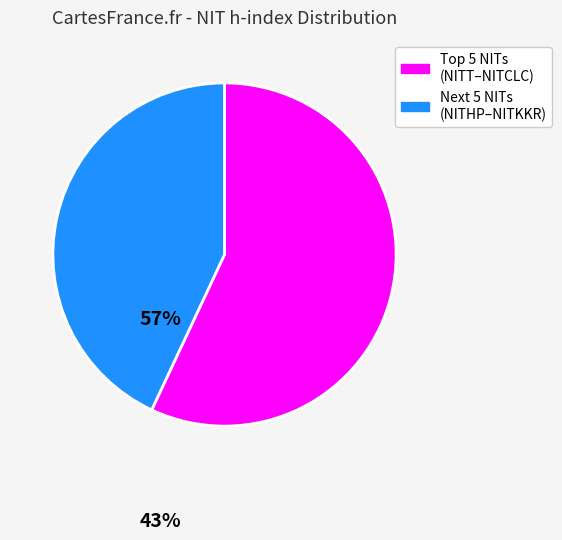

Count the number of slices in the pie.

2